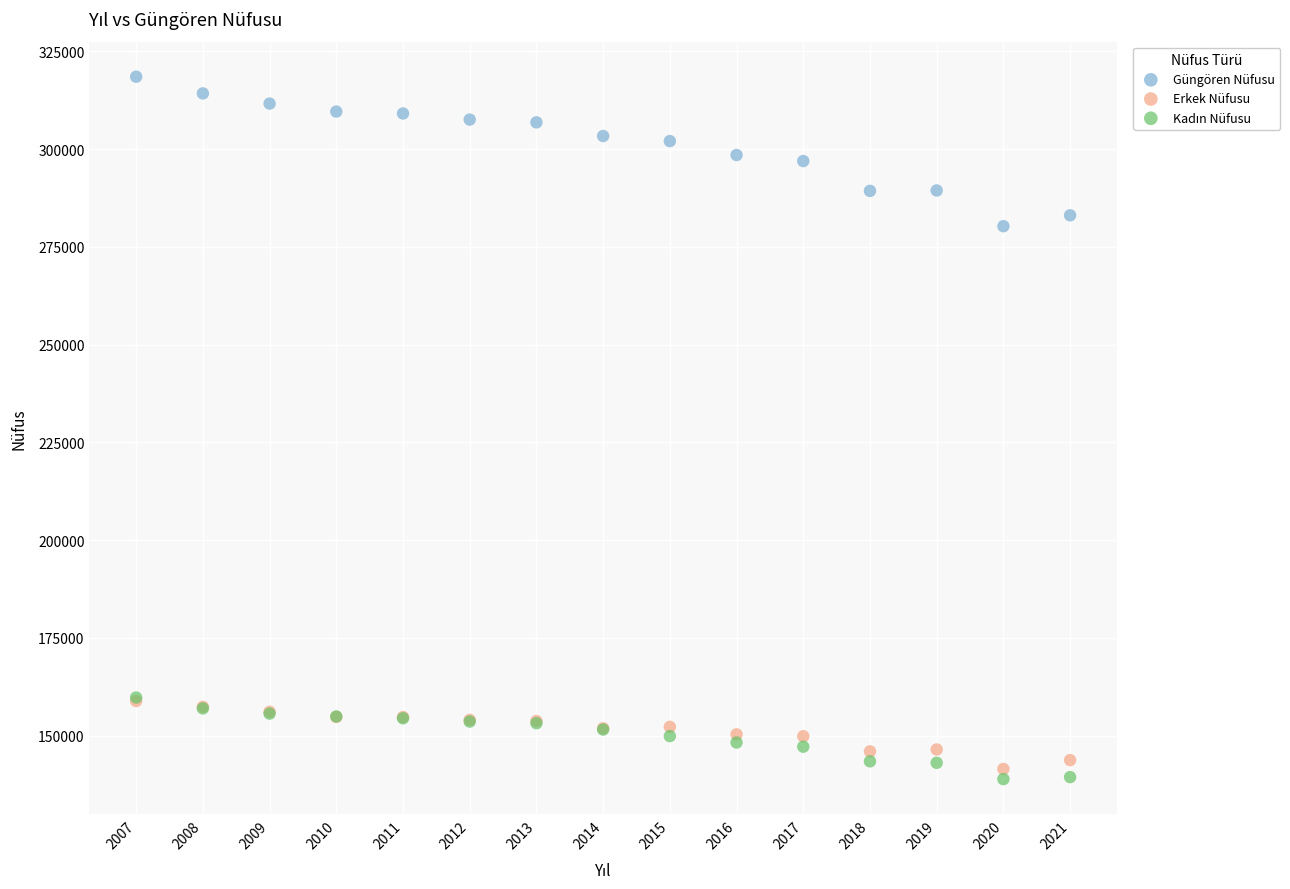

Across all series, what Y value is closest to 228699?

280299